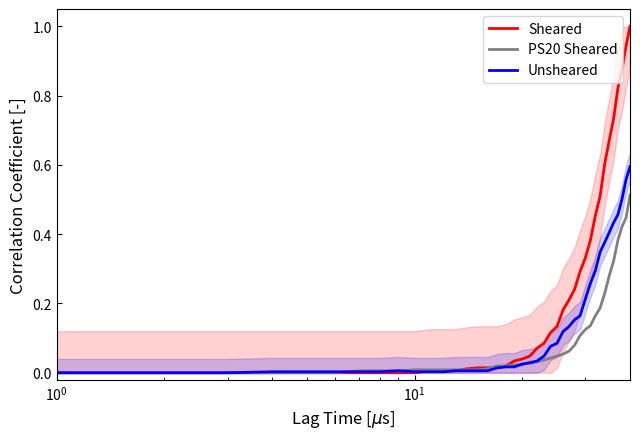

Is this an area chart (filled region under the line)?

No